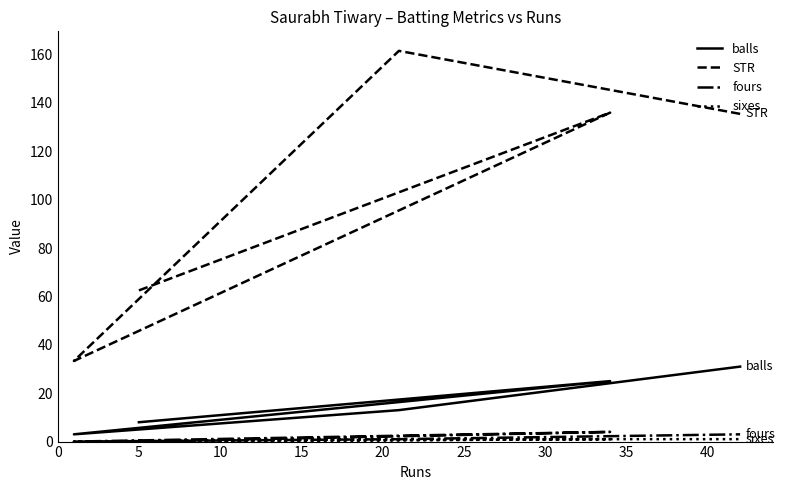

What is the difference between the highest and lowest values at 20?

134.5